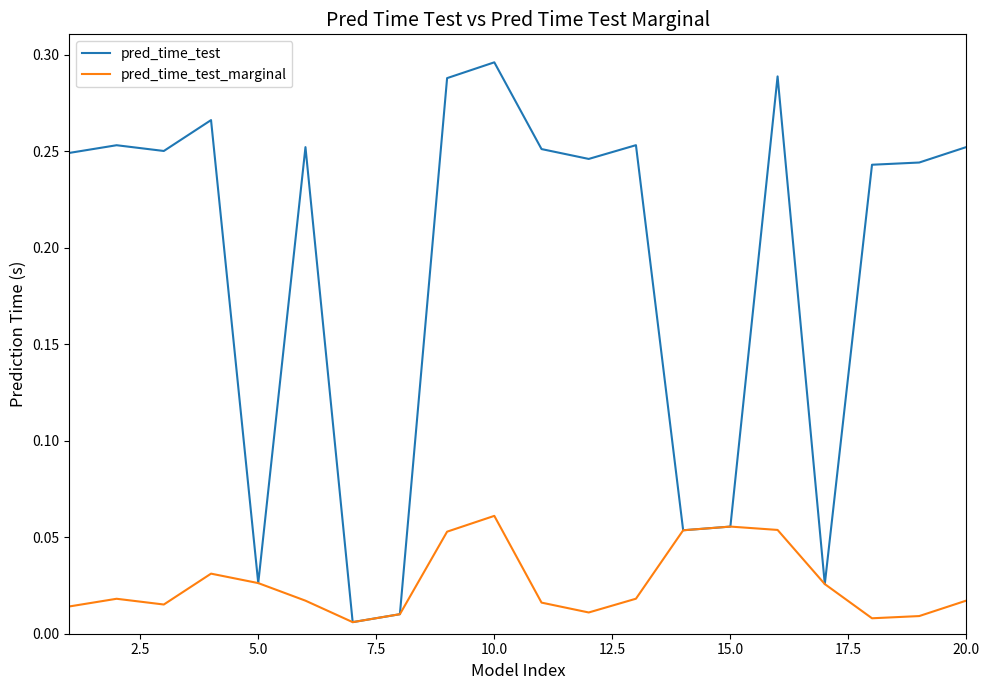

How many lines are shown in the chart?

2